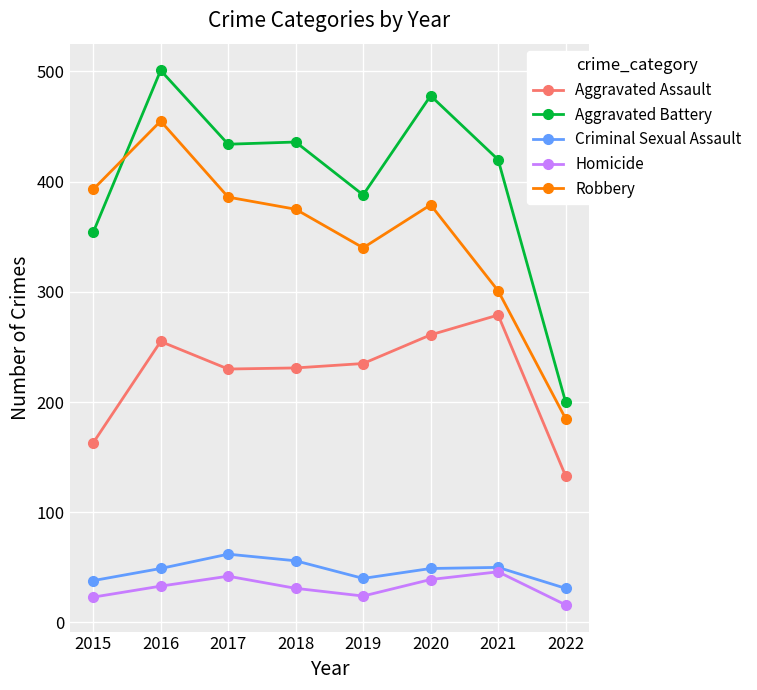

Which series has the widest spread of values?

Aggravated Battery